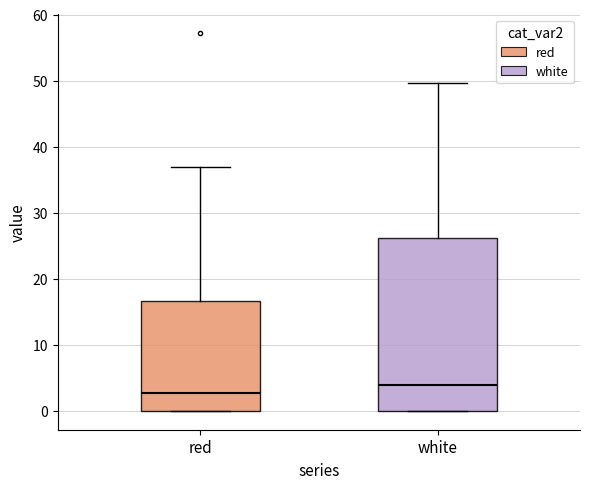

Which box is the tallest, from its lower edge to its upper edge?

white